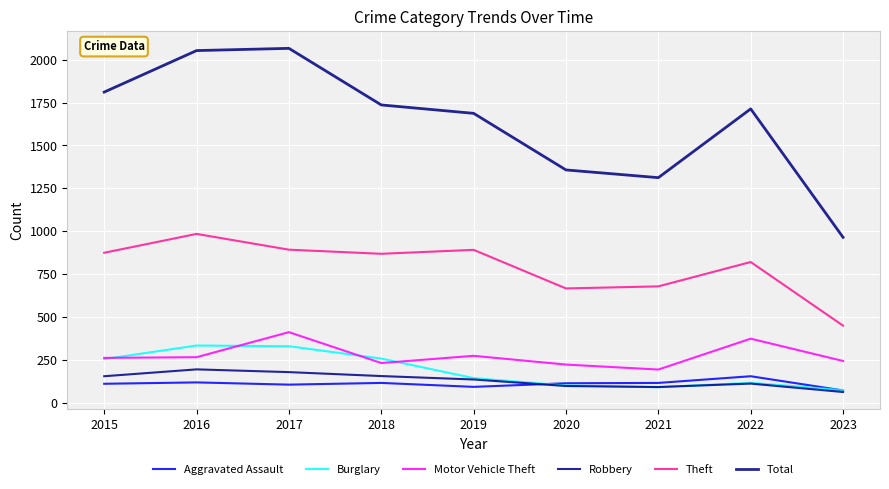

How many interior local peaks does the Motor Vehicle Theft series have?

3